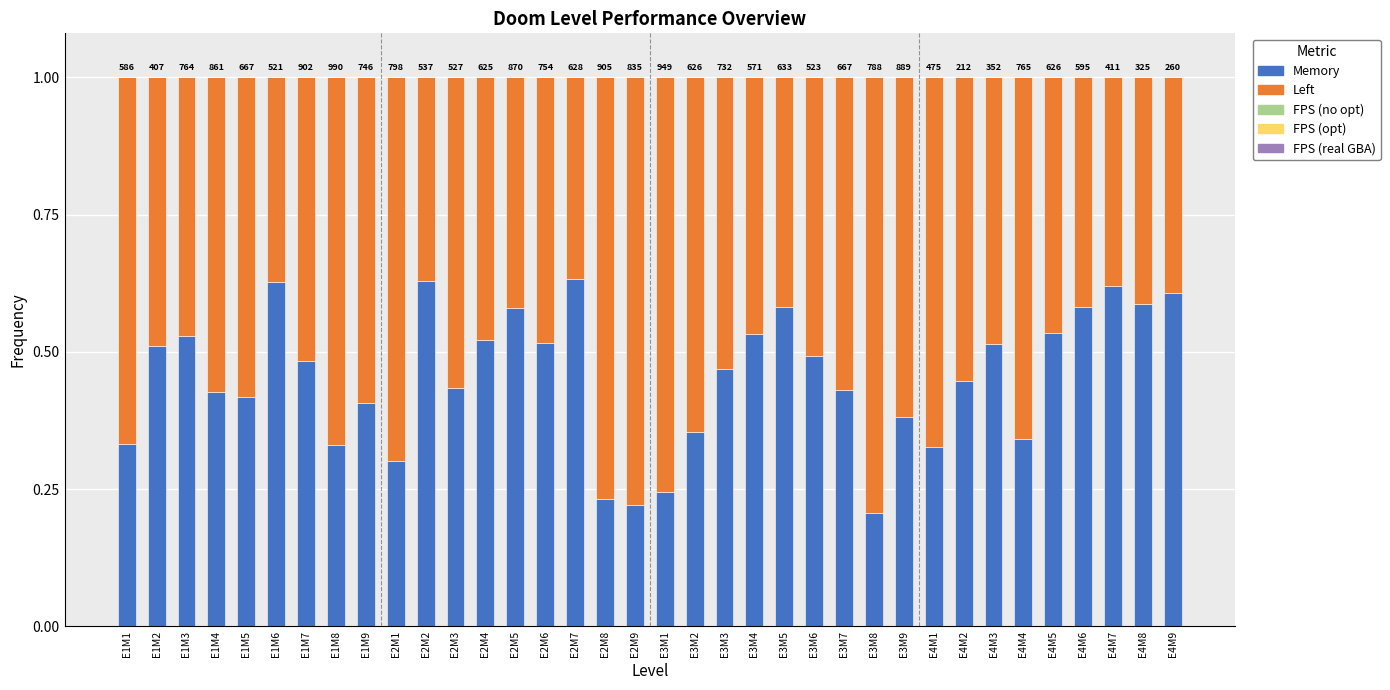

Are the bars horizontal?

No